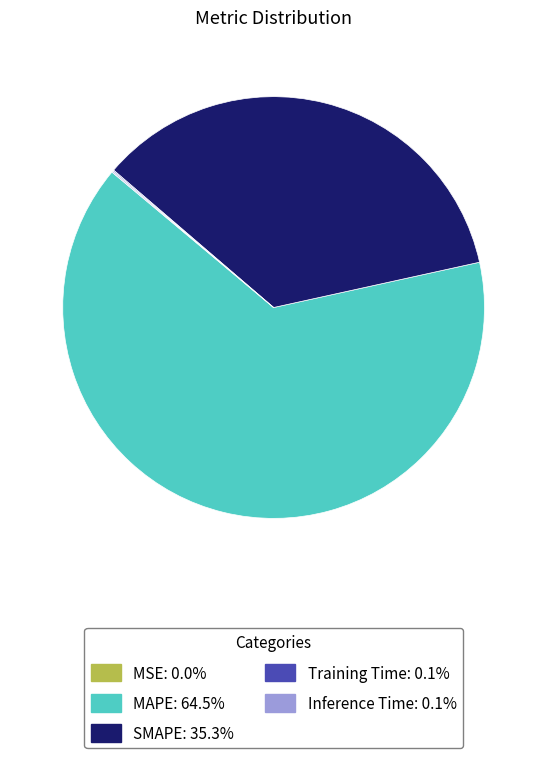

Which slice is the largest?

MAPE